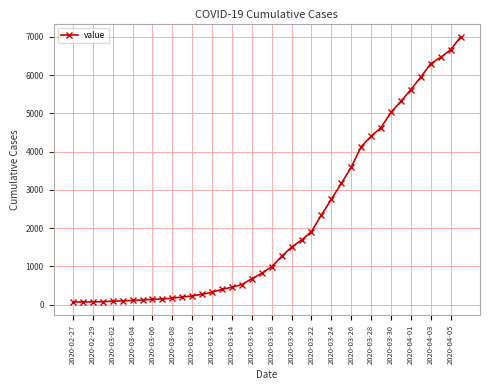

What is the average value?

2144